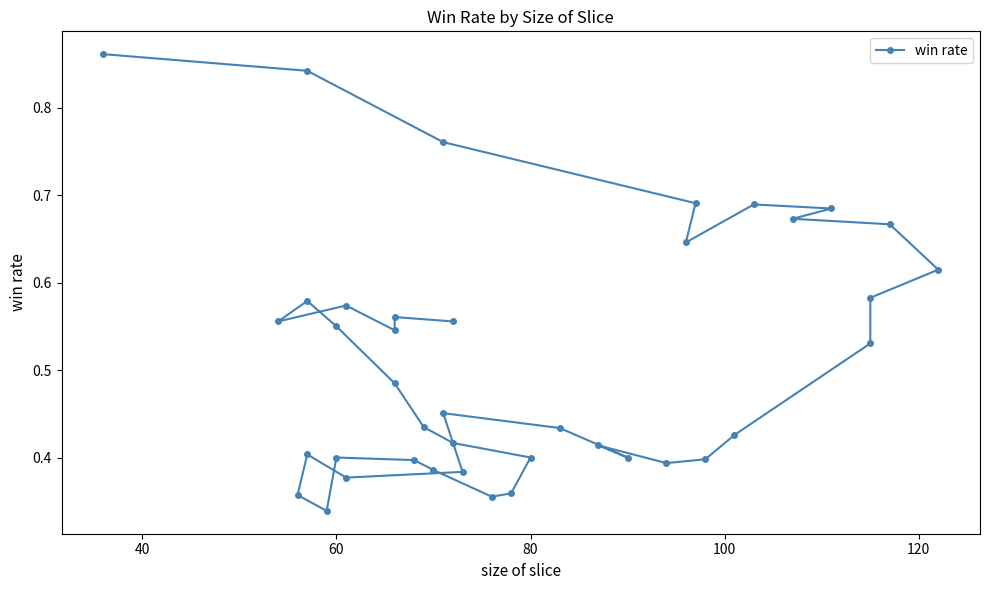

What is the label of the 25th point from the left?

60